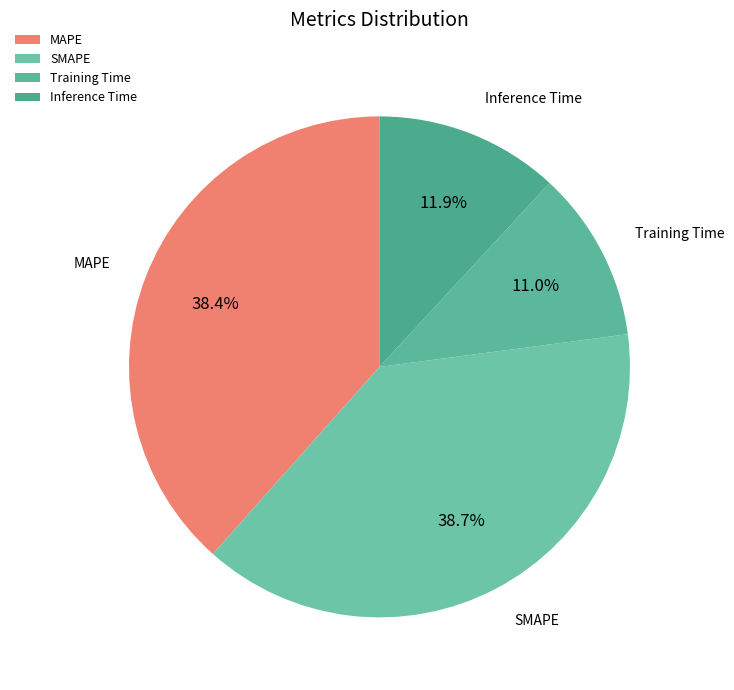

To the nearest percent, what is the combined percentage of SMAPE and MAPE?

77%